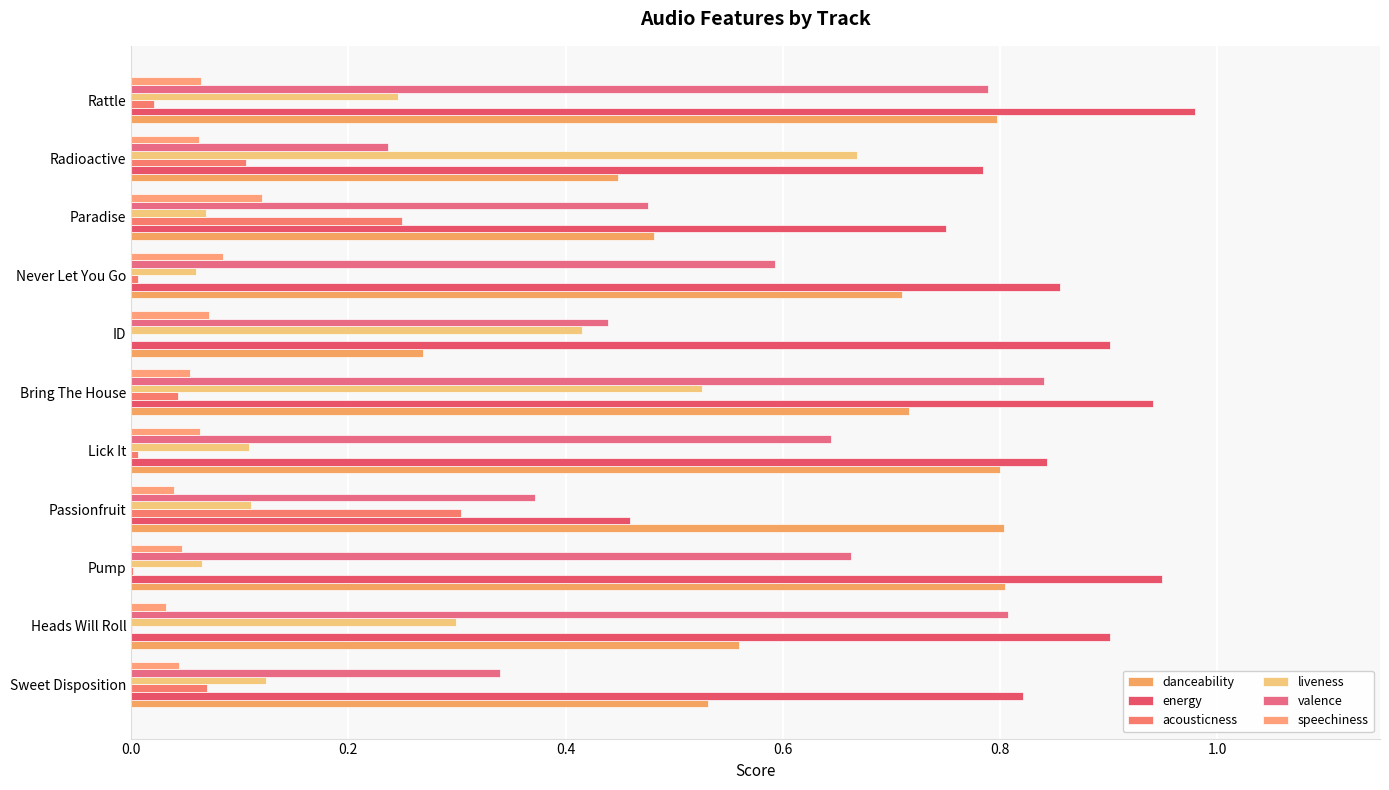

How many series are shown in this chart?

6